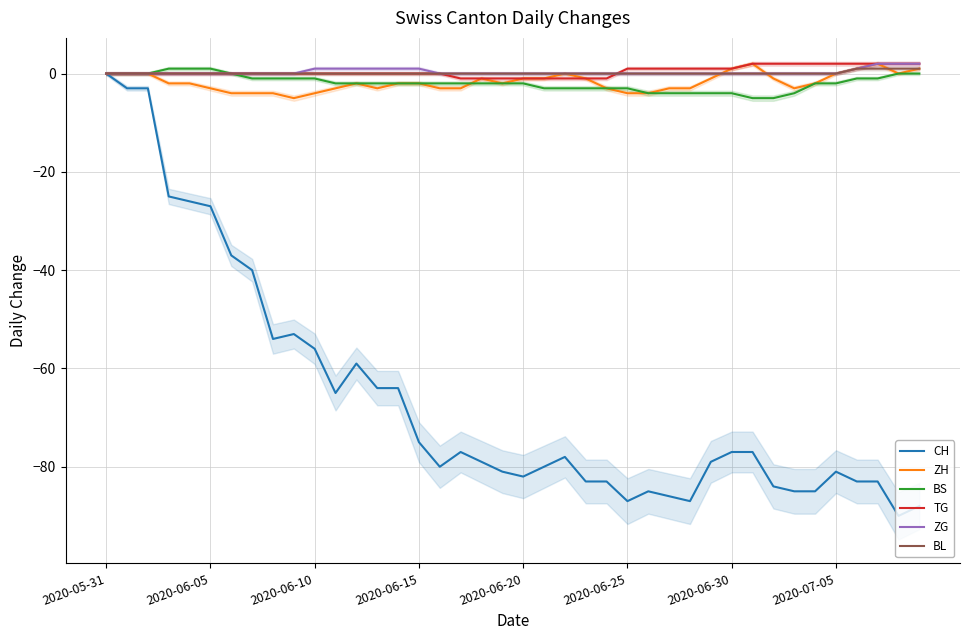

At which label does ZG reach its minimum?

2020-05-31